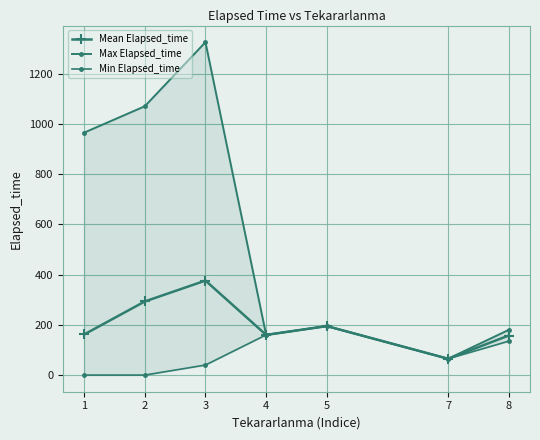

What is the difference between the highest and lowest values at 2?

1070.0